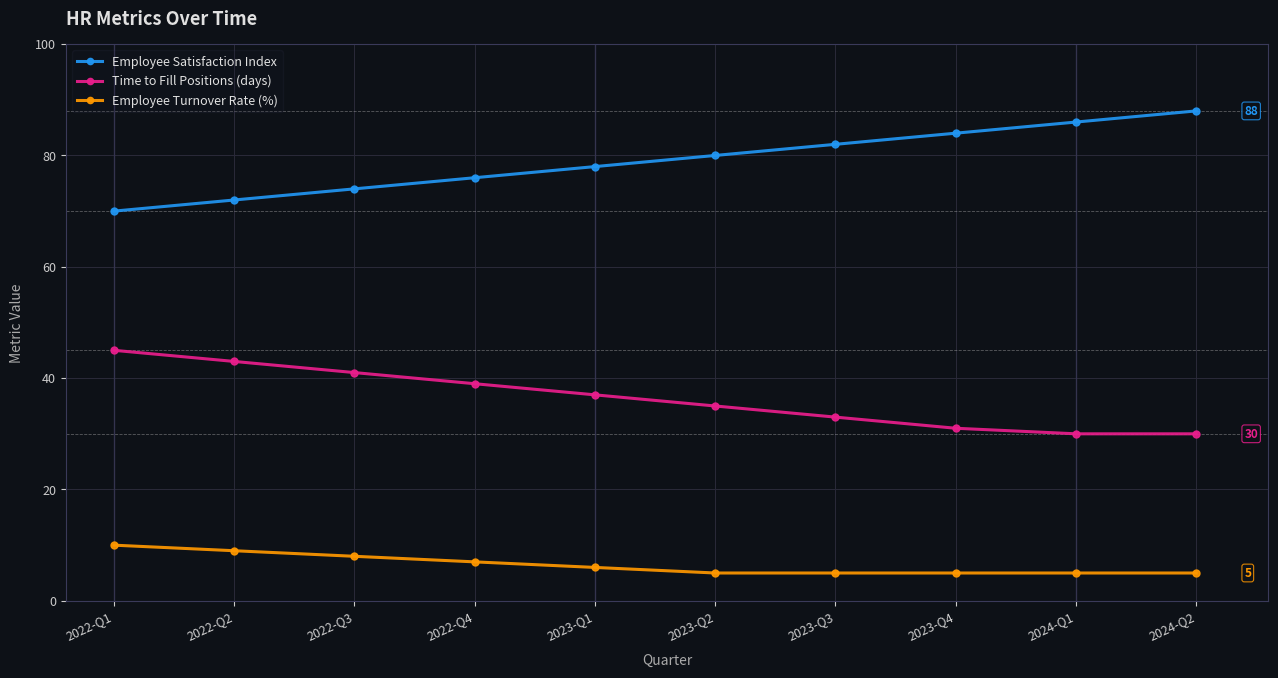

Which series has the widest spread of values?

Employee Satisfaction Index